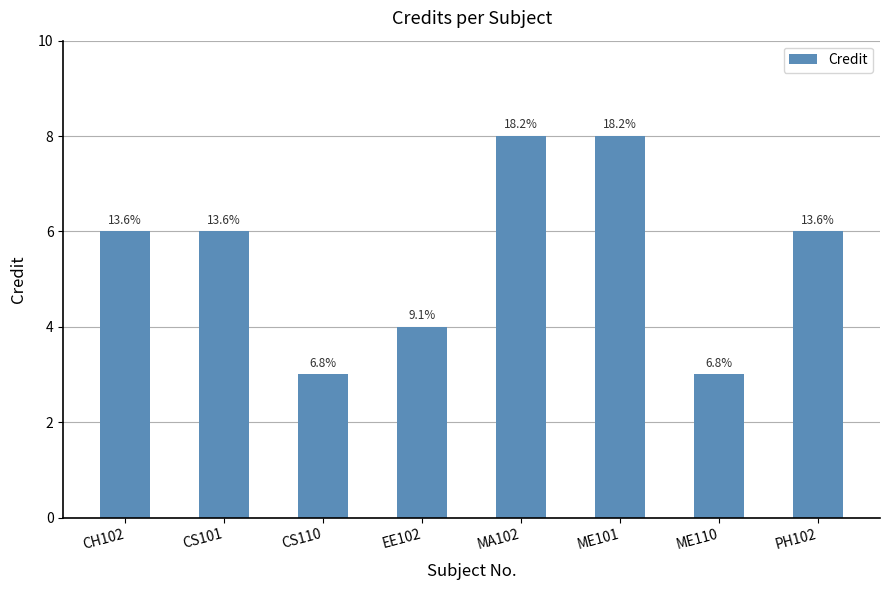

Rank the categories by value from lowest to highest.

CS110, ME110, EE102, CH102, CS101, PH102, MA102, ME101